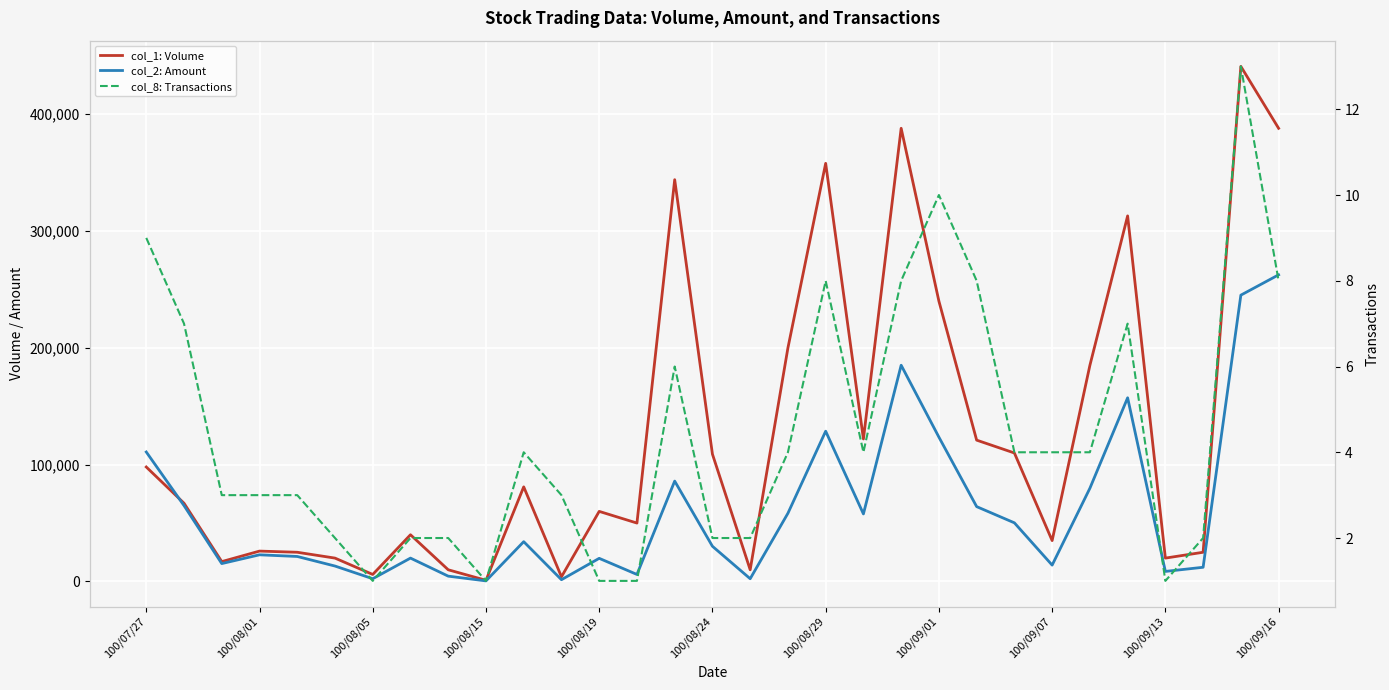

Is this an area chart (filled region under the line)?

No